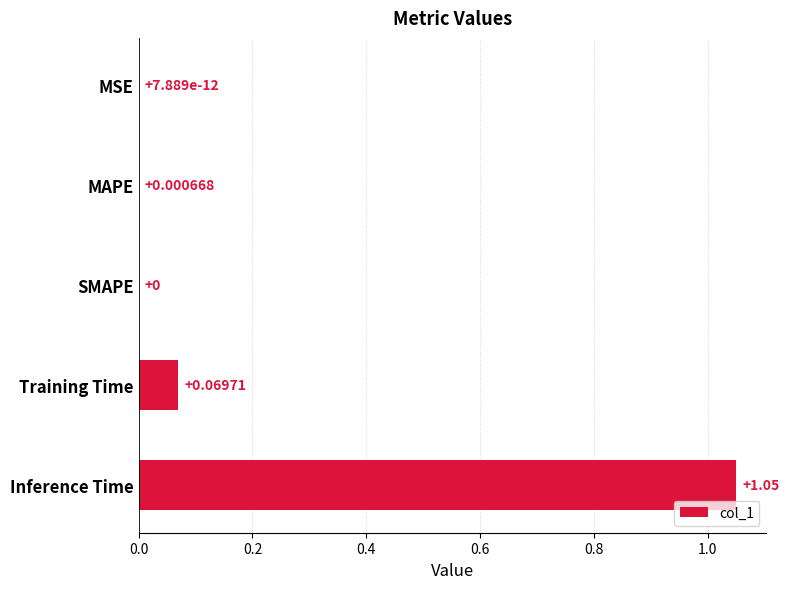

Which has a higher value, Inference Time or Training Time?

Inference Time